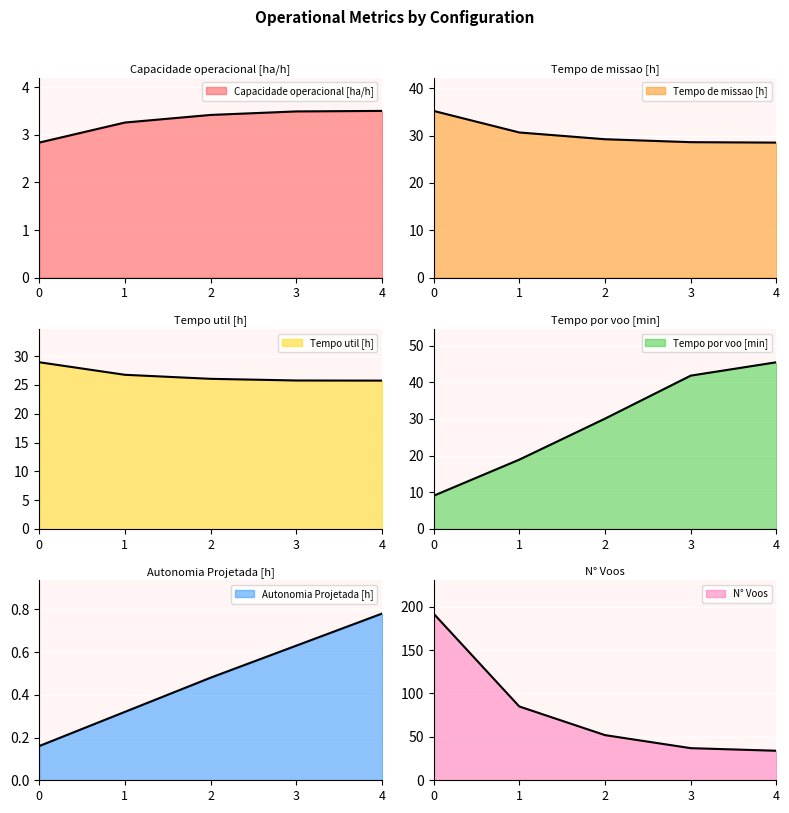

At 1, list the series in order from largest to smallest.

N° Voos, Tempo de missao [h], Tempo util [h], Tempo por voo [min], Capacidade operacional [ha/h], Autonomia Projetada [h]